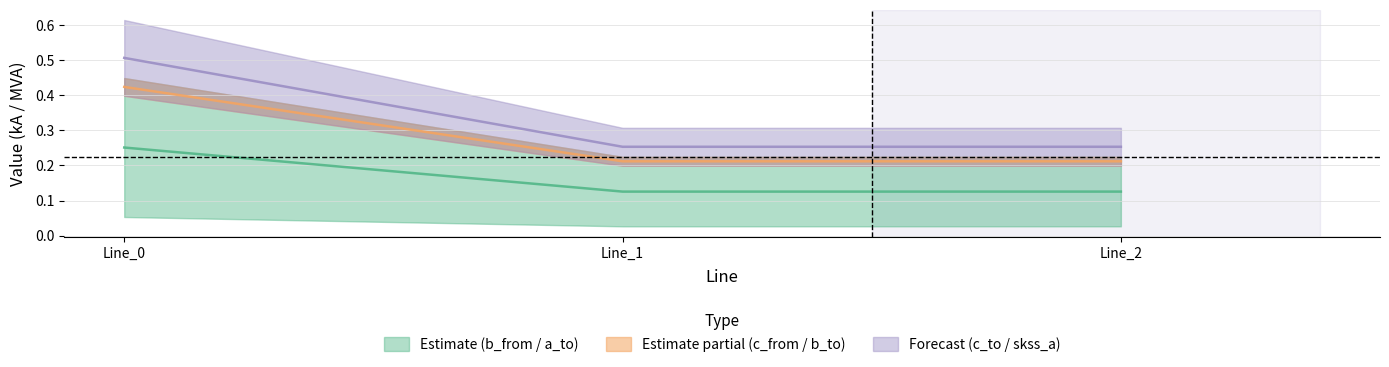

At which label does pf_ikss_b_from_ka reach its minimum?

Line_1